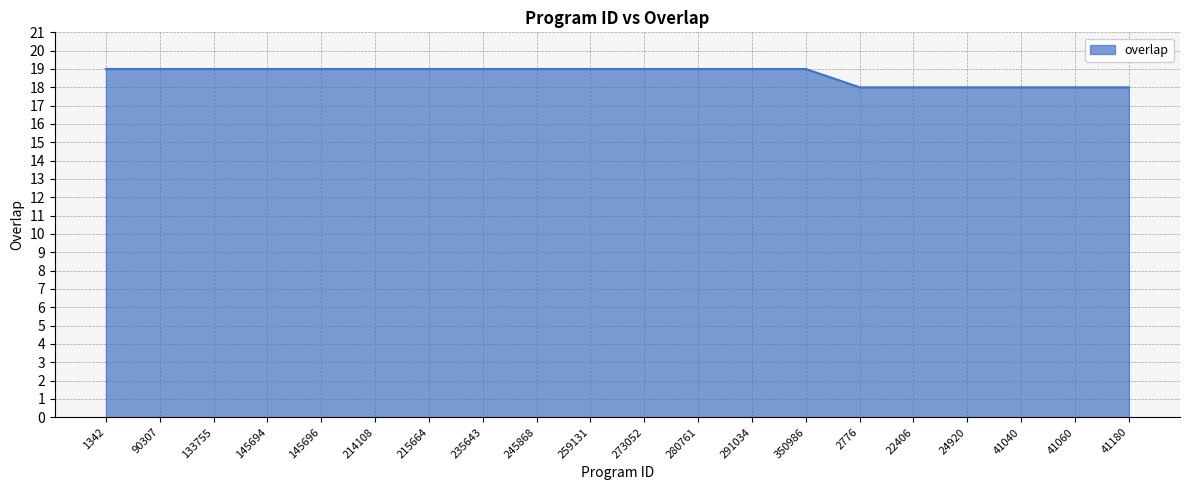

How many lines are shown in the chart?

1